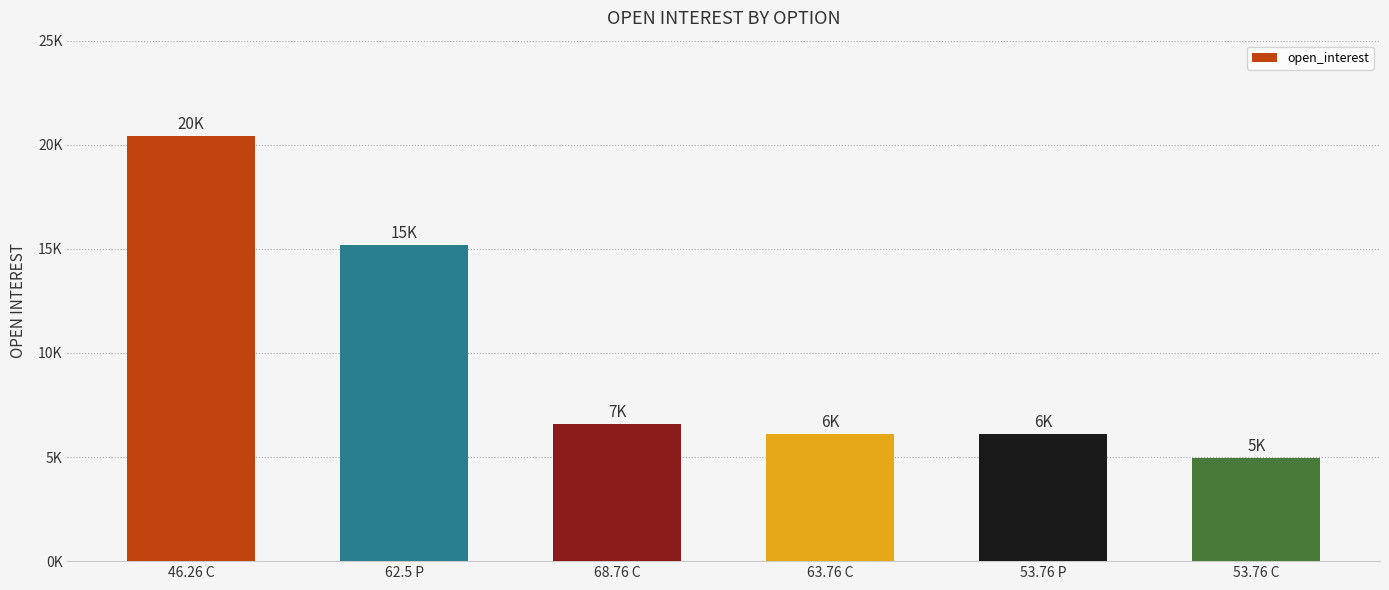

Are the bars horizontal?

No